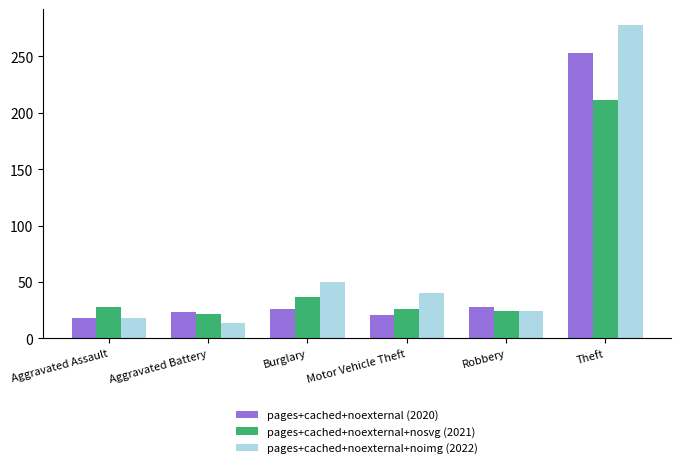

At which category is the sum across all series the highest?

Theft